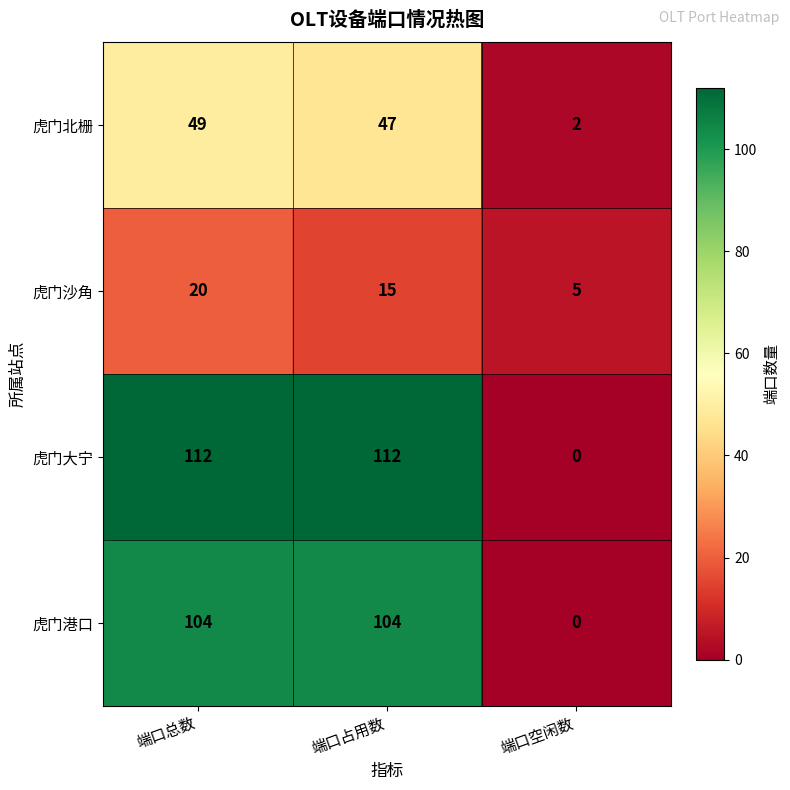

The value of 虎门港口 at 端口占用数 is 104. True or false?

True